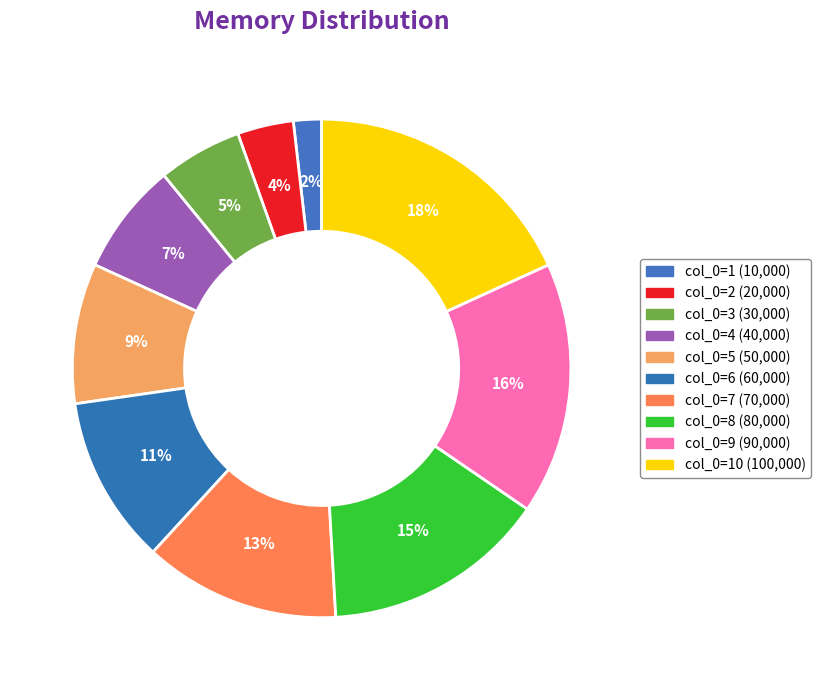

How many slices are in this pie chart?

10